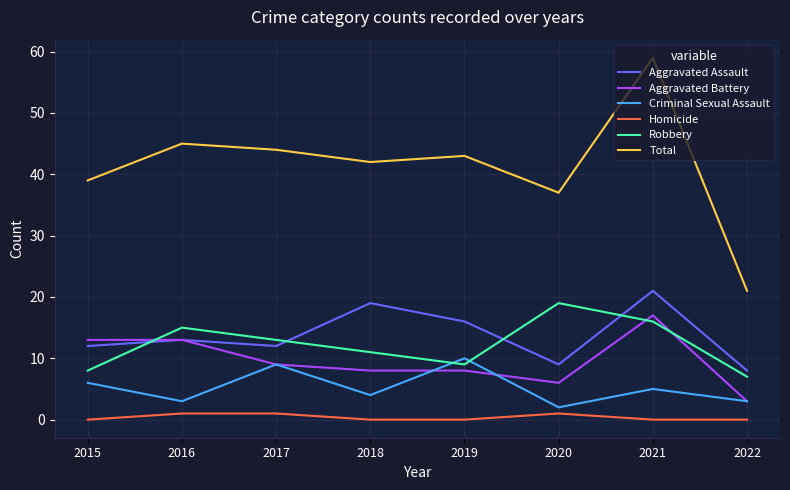

At which label does Robbery reach its peak?

2020